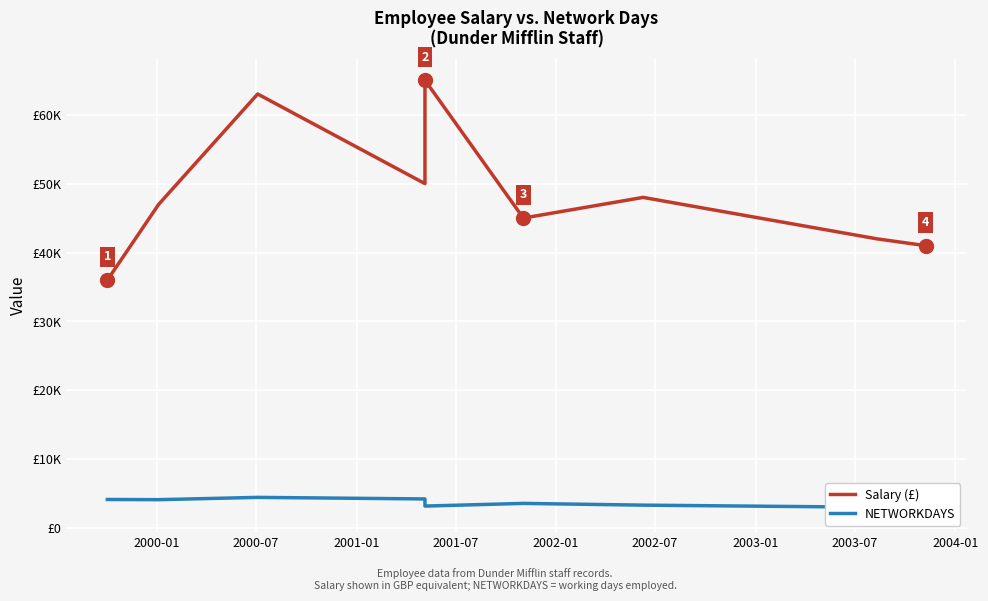

Which series changed the most between 2000-07 and 2002-07?

Salary